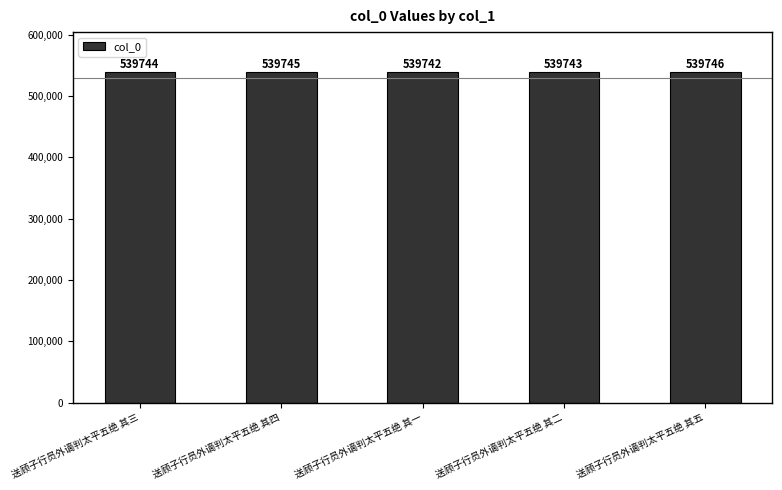

How many values are between 539743 and 539745?

3